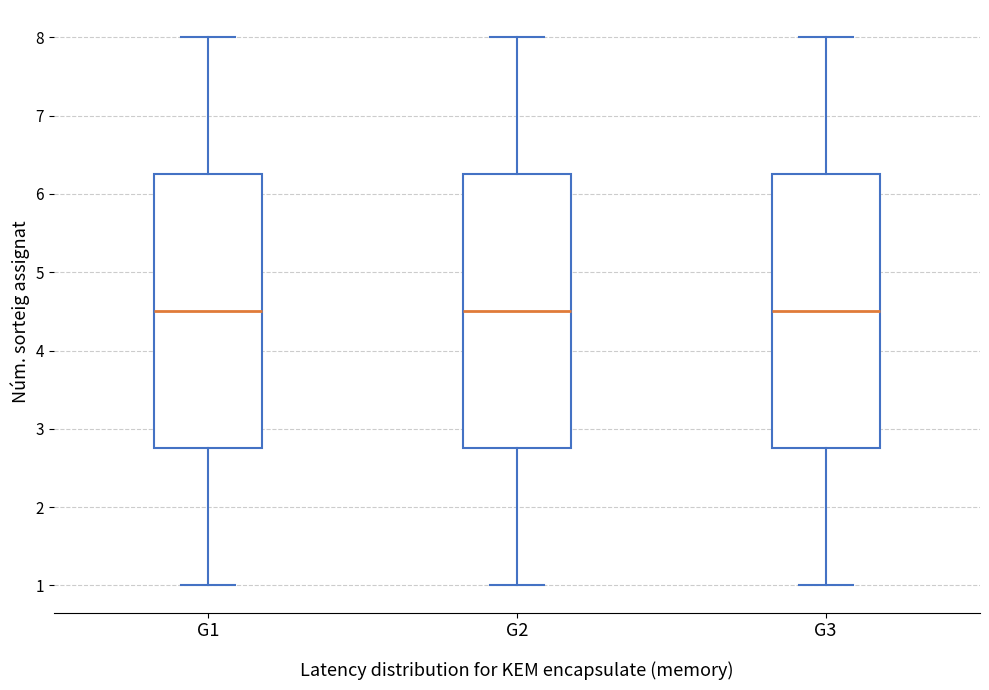

Reading left to right, transcribe this box plot: for each box, give where its median line is, the range the box spans, and where its two whiskers end, as read against the y-axis. The values are not printed on the chart, so give them approximately, as read against the axis.

G1: median 4.5, box 2.8 to 6.3, whiskers 1.0 to 8.0
G2: median 4.5, box 2.8 to 6.3, whiskers 1.0 to 8.0
G3: median 4.5, box 2.8 to 6.3, whiskers 1.0 to 8.0